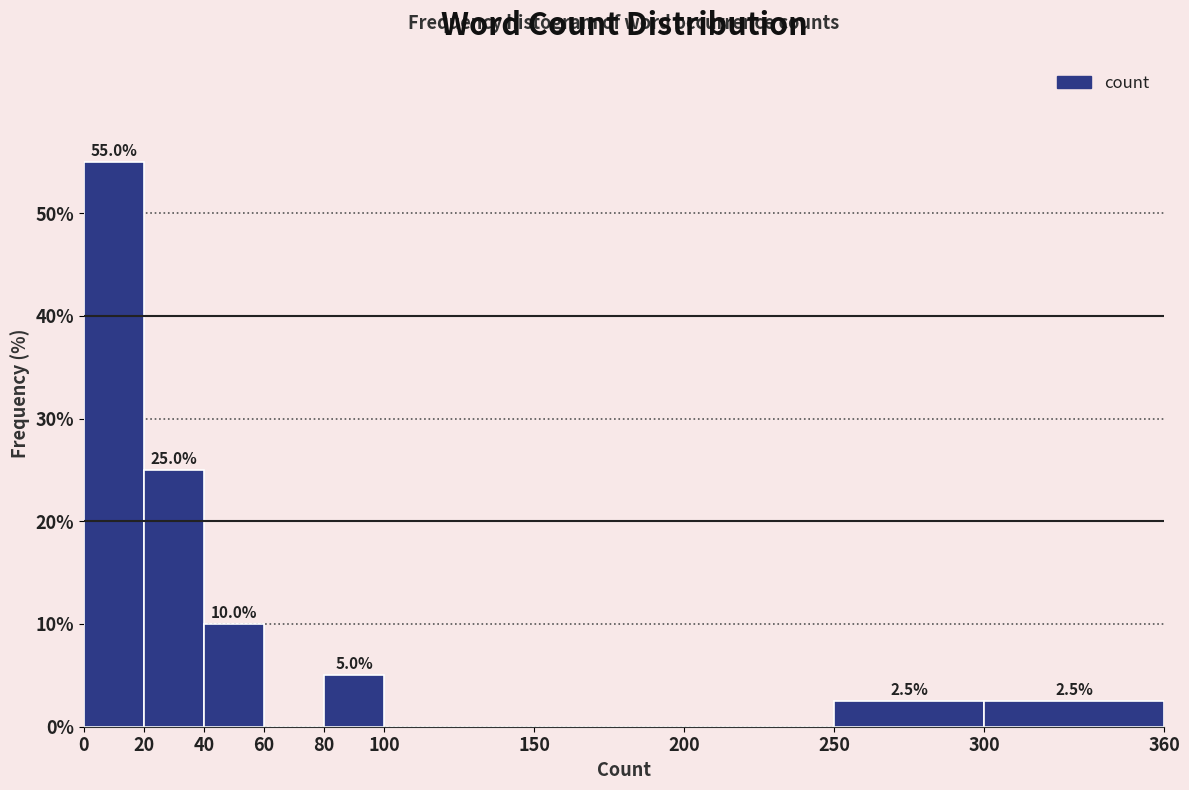

Over which range of the x-axis is the bar tallest?

0 to 20